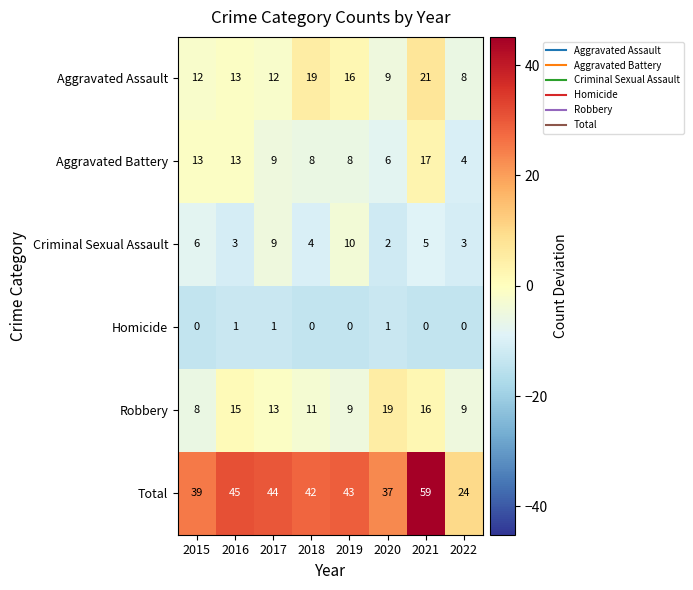

What is the difference between the maximum and minimum values in the Total series?

35